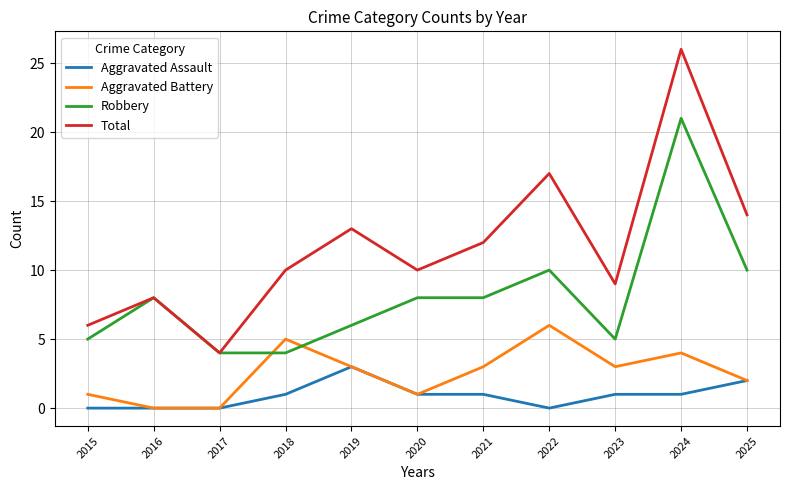

Between 2019 and 2023, which series saw the biggest shift?

Total